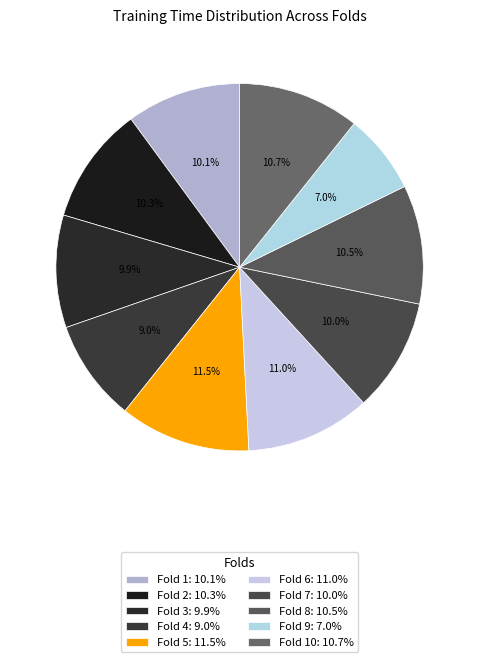

How many slices are in this pie chart?

10